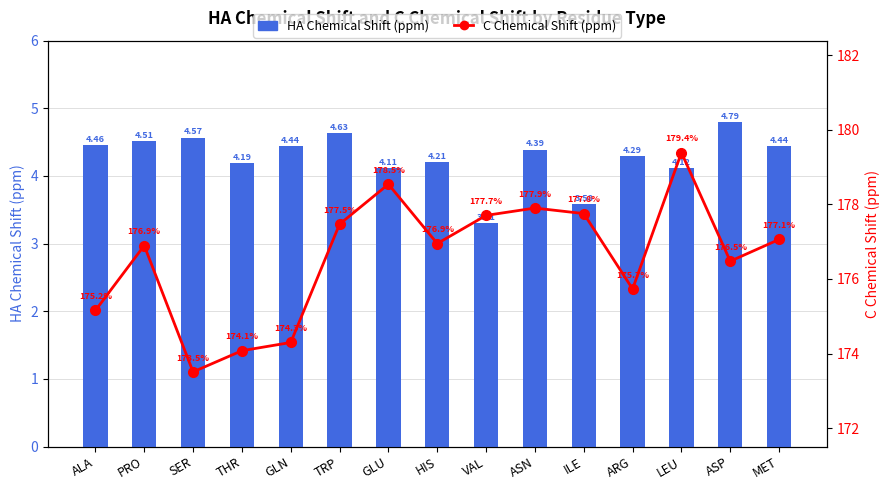

Is it true that C Chemical Shift (ppm) equals 71.3 at GLN?

False